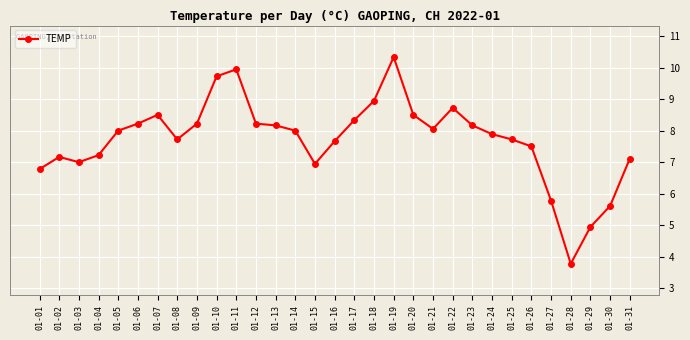

Does the chart display data point markers on the line(s)?

Yes